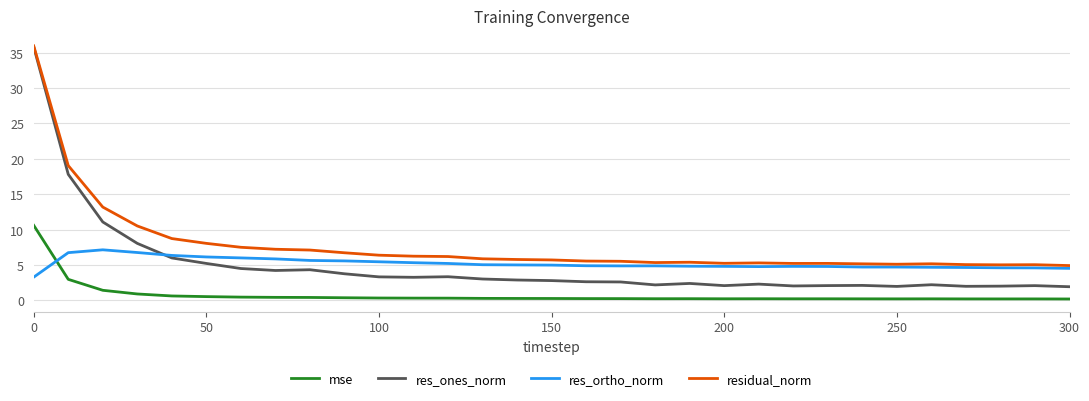

What is the minimum value for residual_norm?

4.9